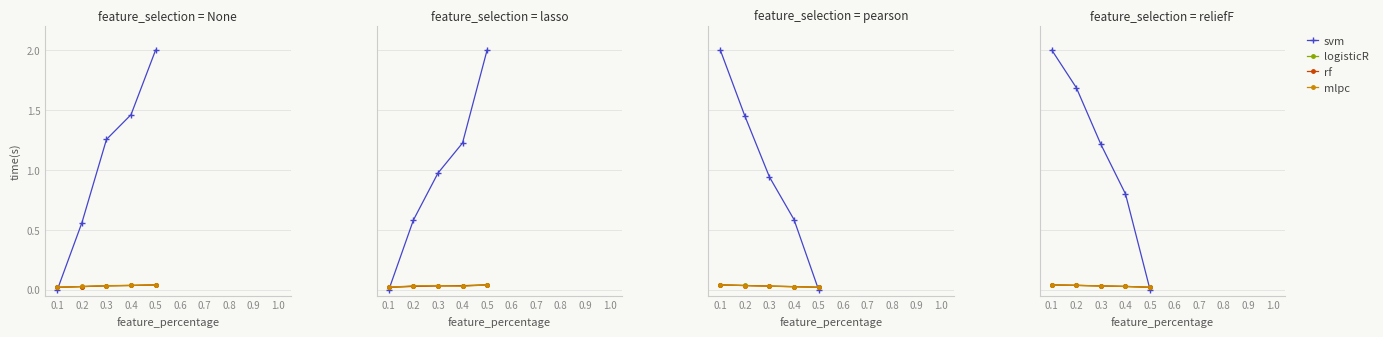

How many distinct data groups are displayed?

4